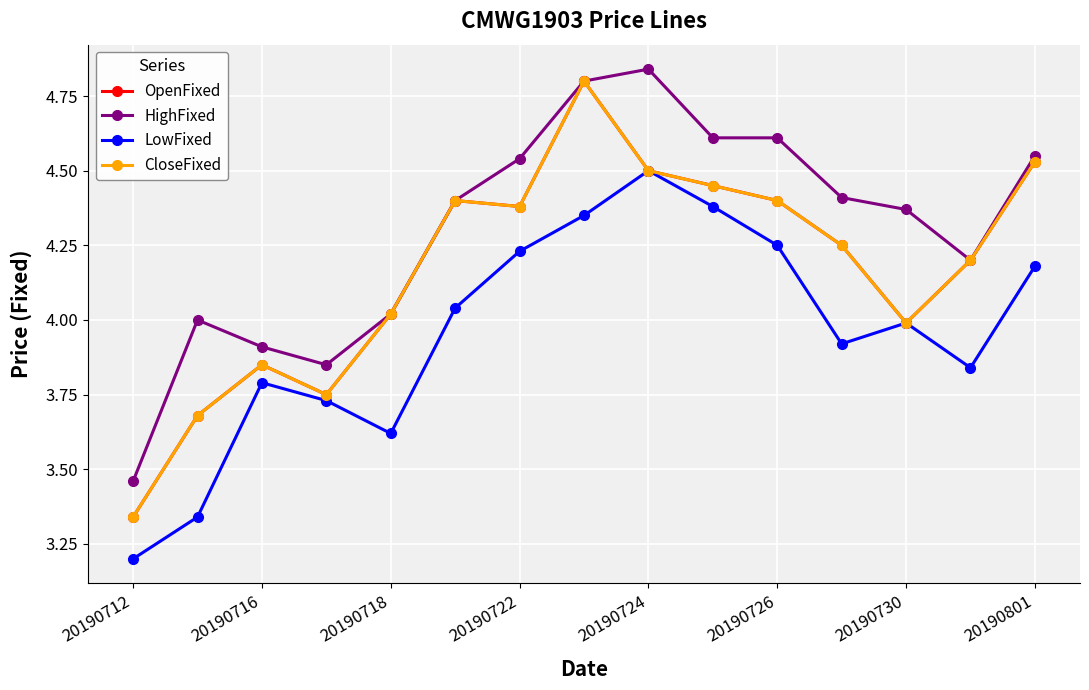

What is the average value of the OpenFixed series?

4.2